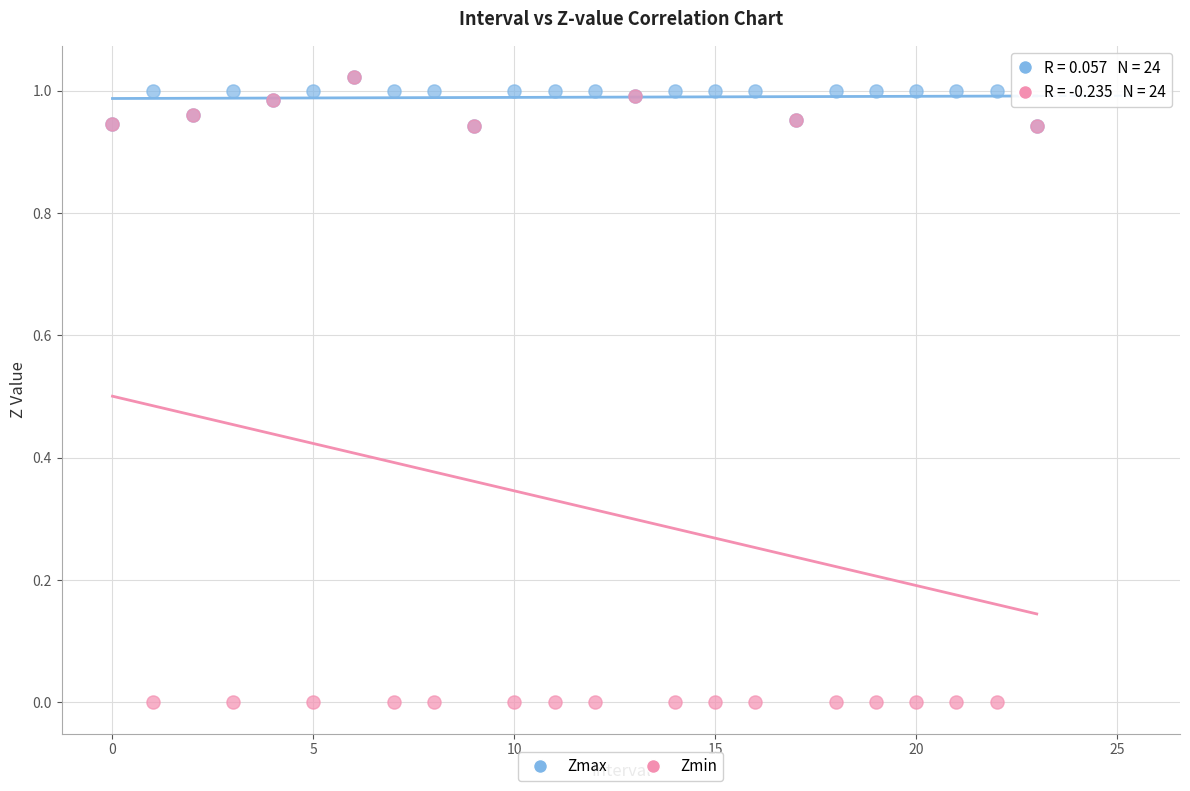

What are all the series names shown in the legend?

Zmax, Zmin